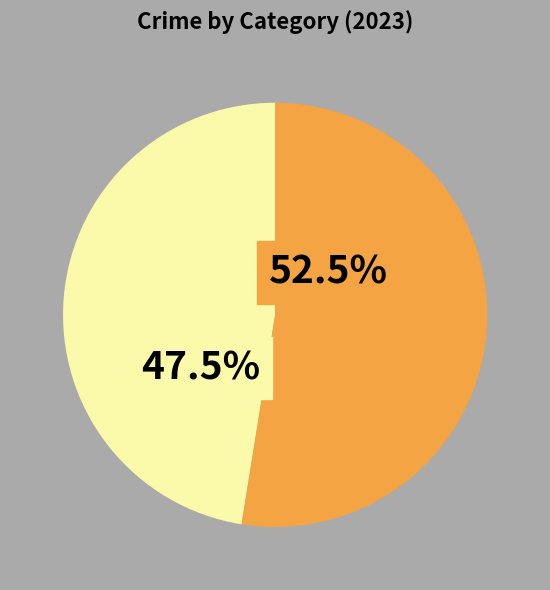

Is there a majority slice in this chart?

Yes